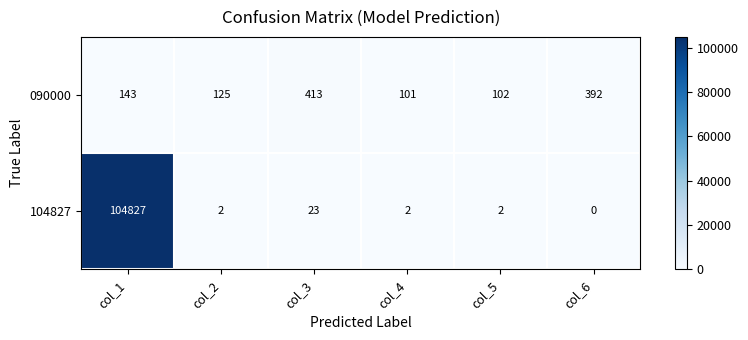

What is the spread (max minus min) of values at col_6?

392